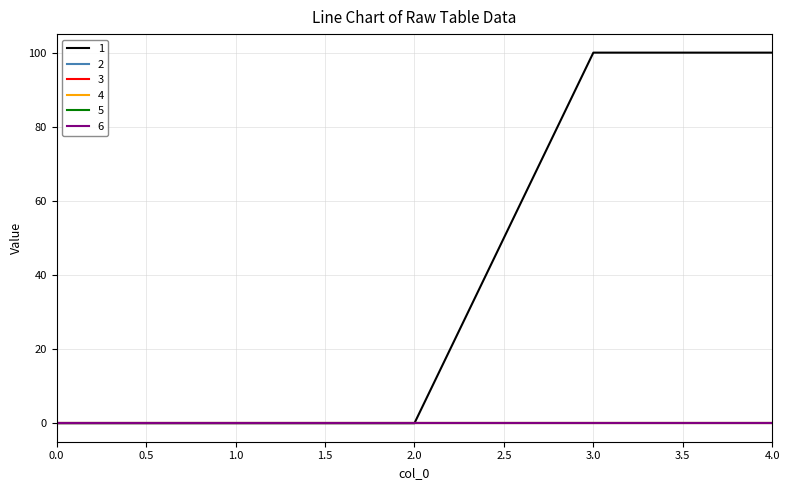

Does the chart have visible grid lines?

Yes